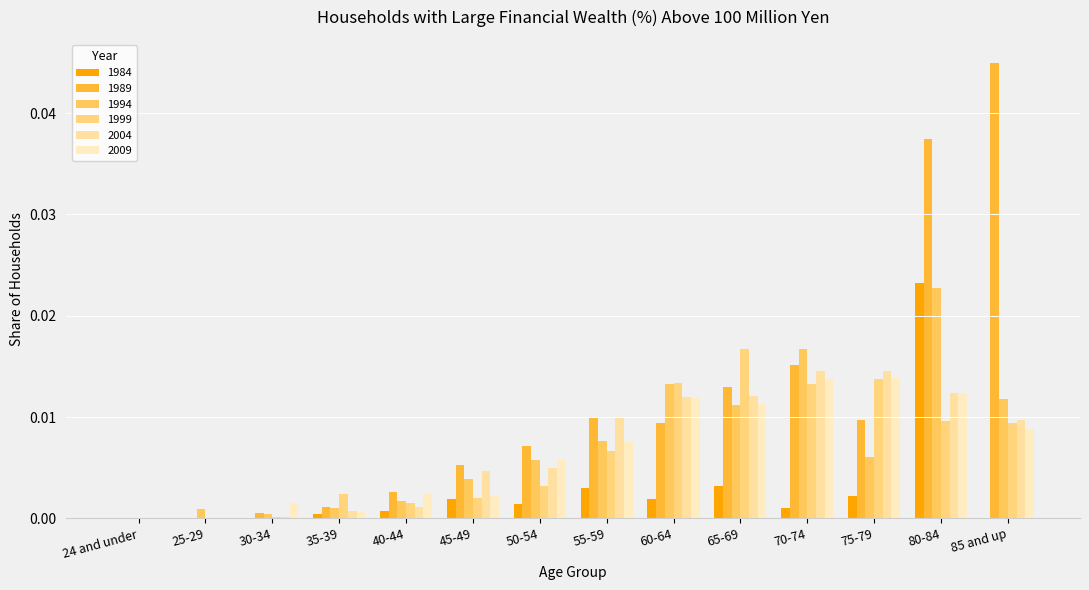

Does the chart contain stacked bars?

No